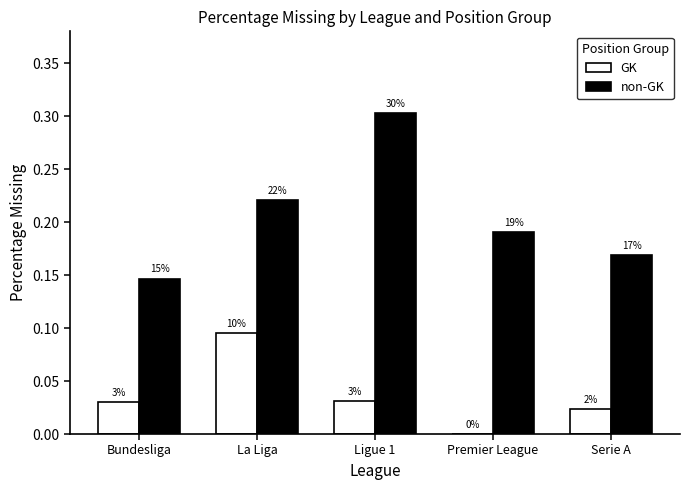

List the series in order of their peak value, lowest first.

GK, non-GK